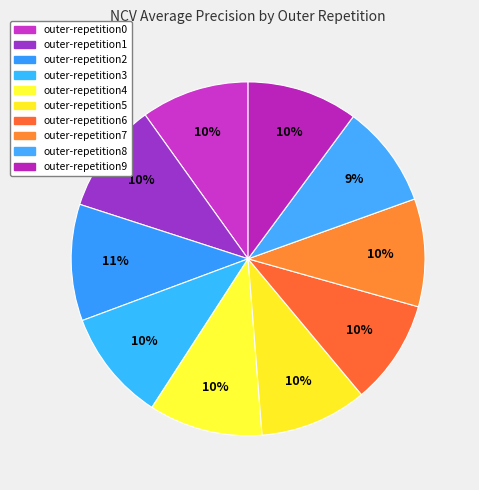

Is there any slice that represents more than half of the pie?

No